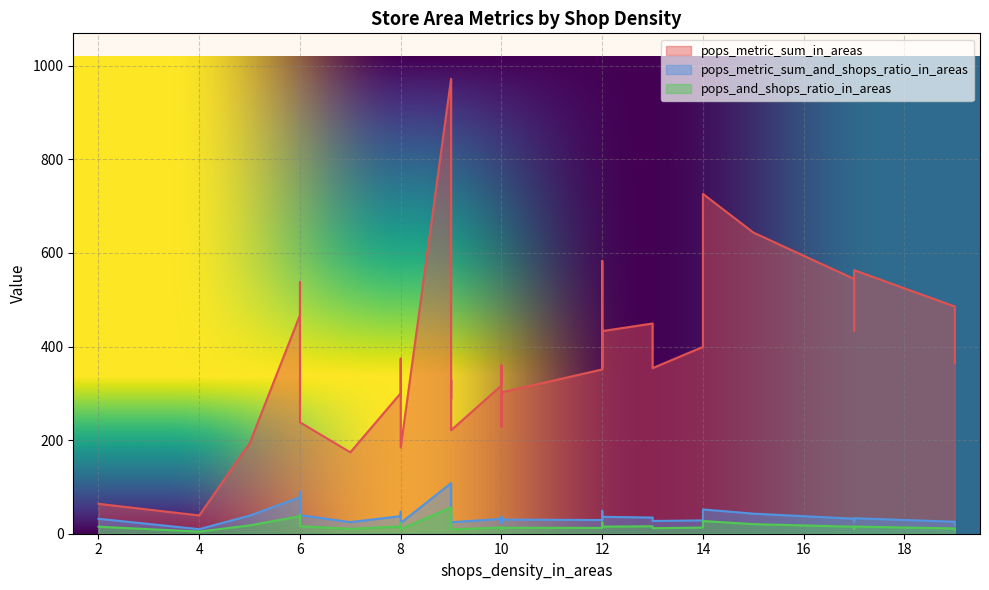

At 8, list the series in order from smallest to largest.

pops_and_shops_ratio_in_areas, pops_metric_sum_and_shops_ratio_in_areas, pops_metric_sum_in_areas